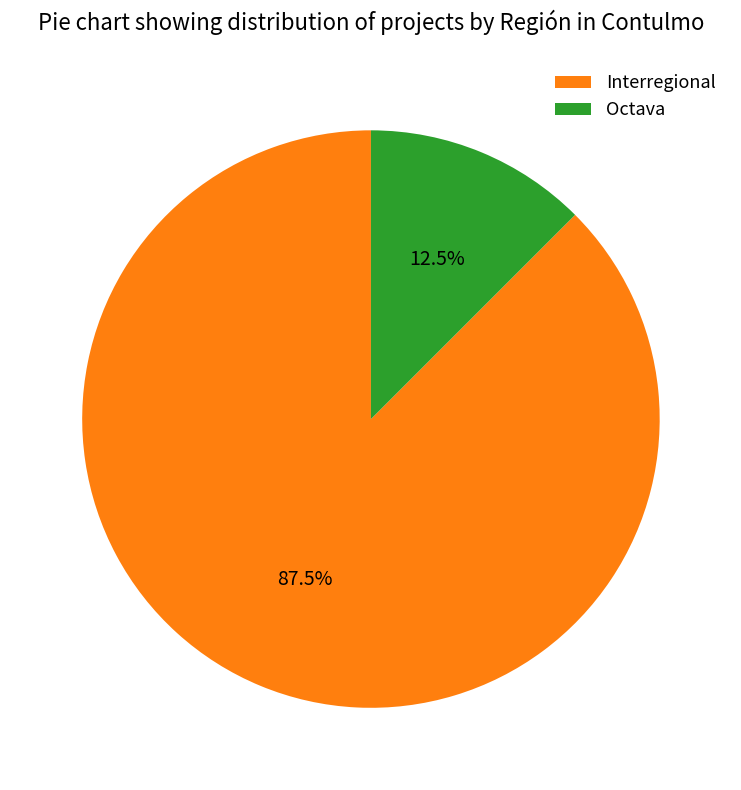

What percentage do Interregional and Octava together represent?

100.0%